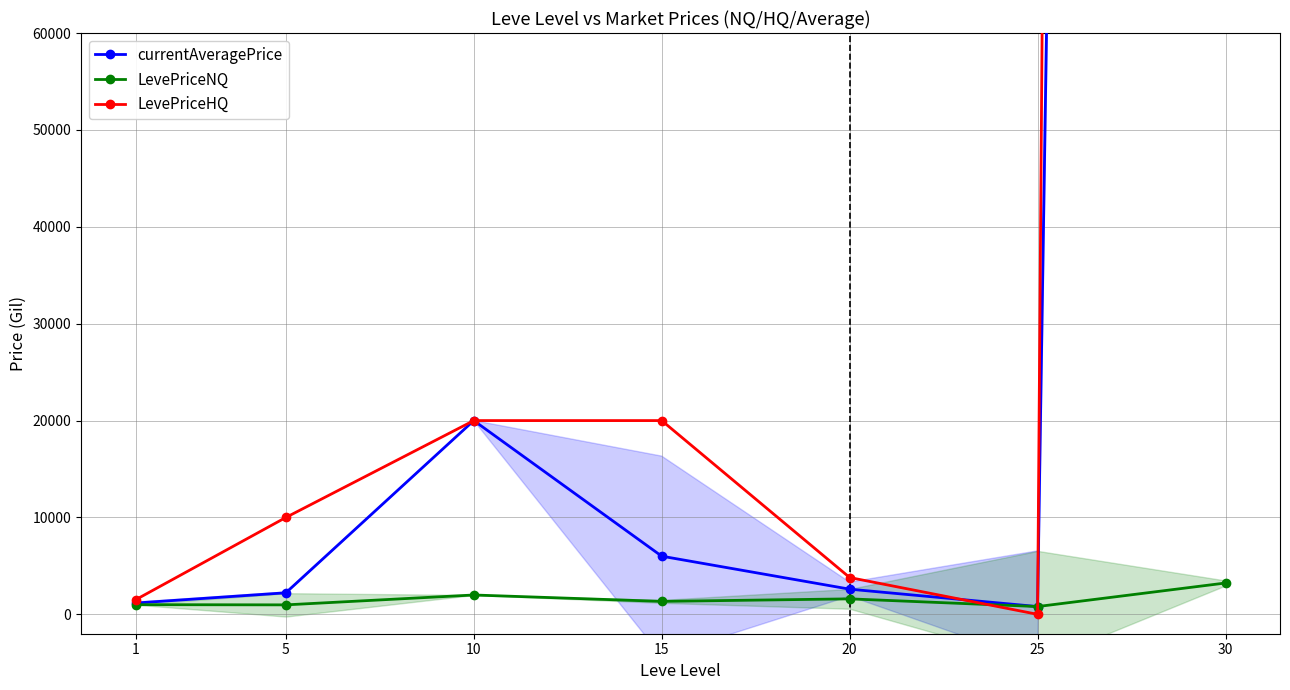

Which has a higher value, 15 or 10?

10